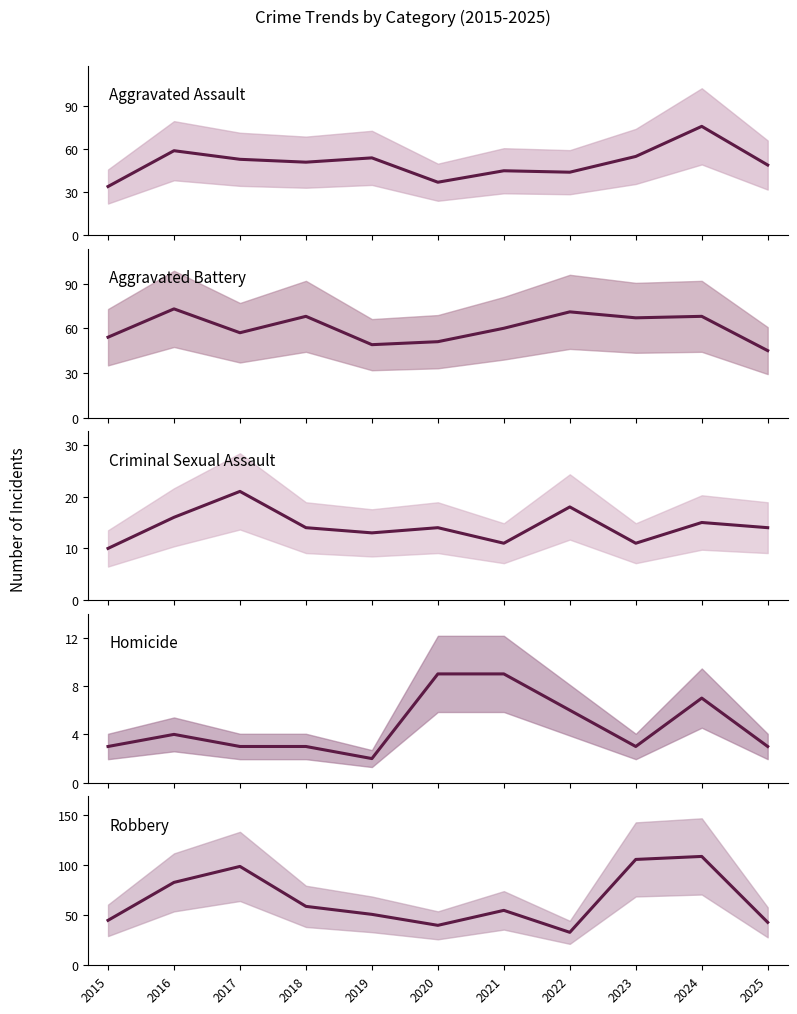

Which category has the highest value across all series?

2024